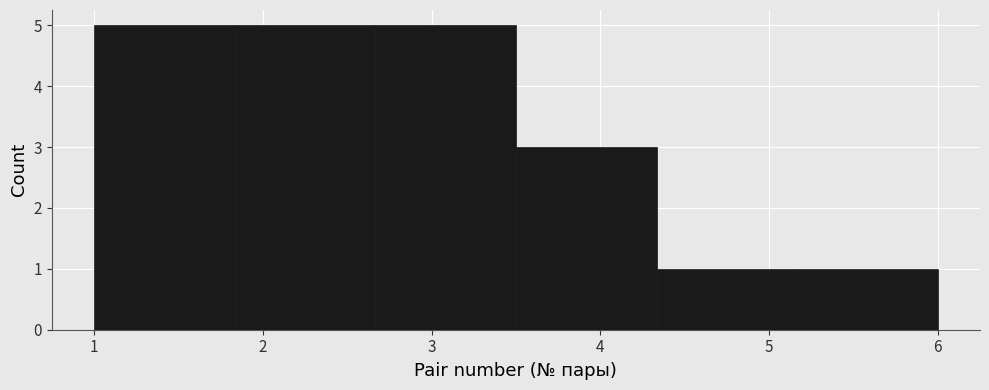

What is the height of the bar covering 3.5 to 4.3 on the x-axis? Neither the bar edges nor the heights are printed on the chart, so give them approximately, as read against the axes.

3